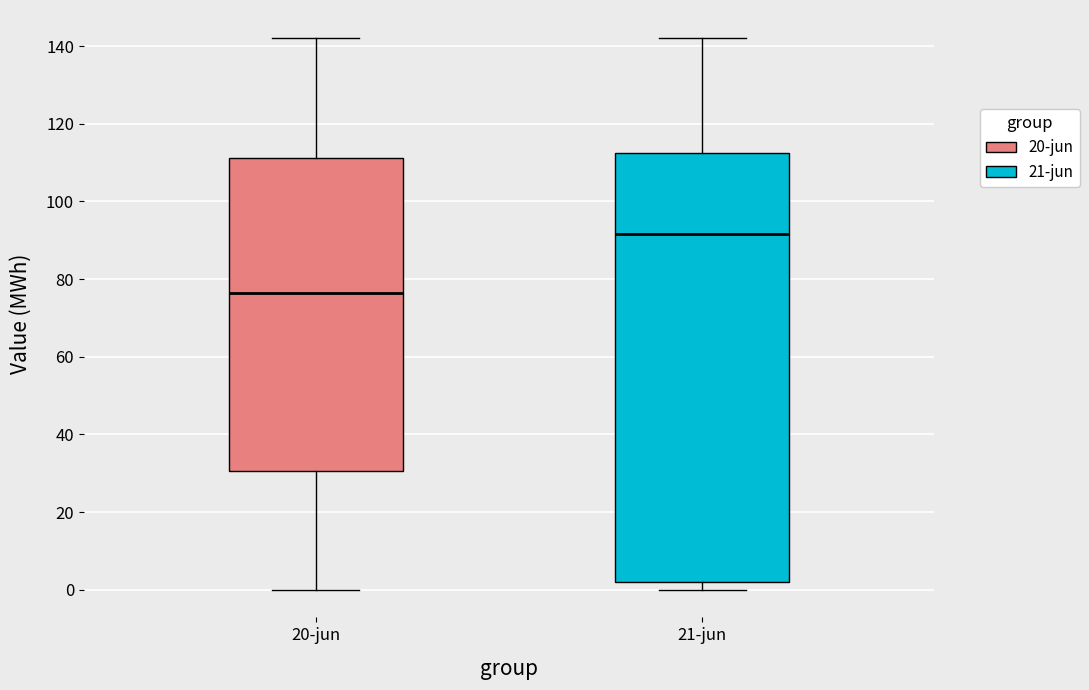

Where does the upper whisker of the box for 21-jun end on the y-axis? The values are not printed on the chart, so give them approximately, as read against the axis.

142